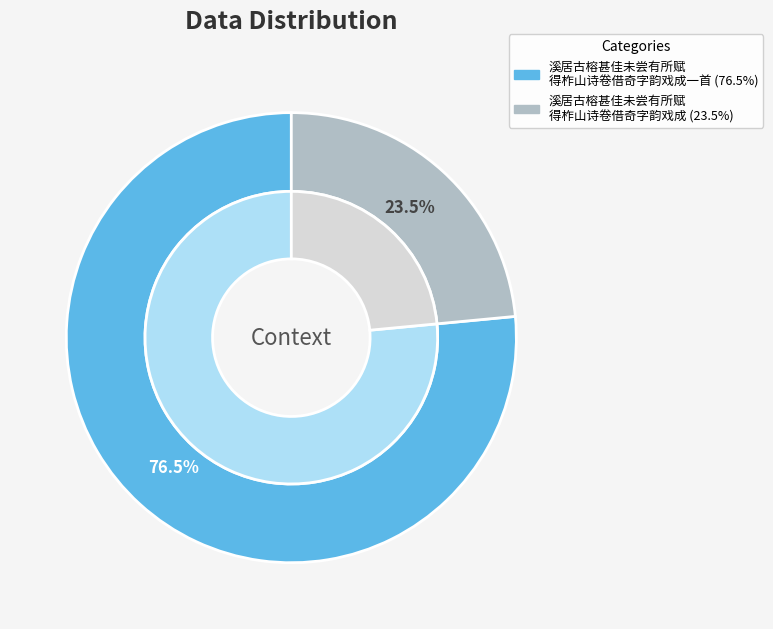

The 溪居古榕甚佳未尝有所赋得柞山诗卷借奇字韵戏成 slice represents 17% of the pie. True or false?

False